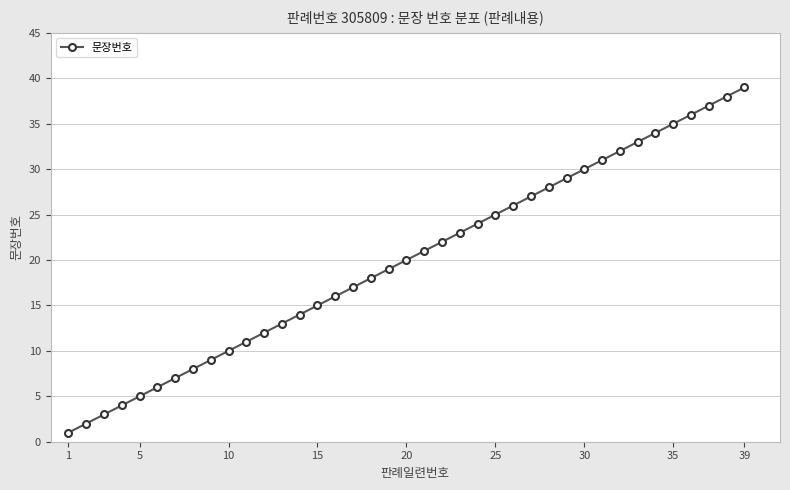

What is the difference between the maximum and second lowest values?

37